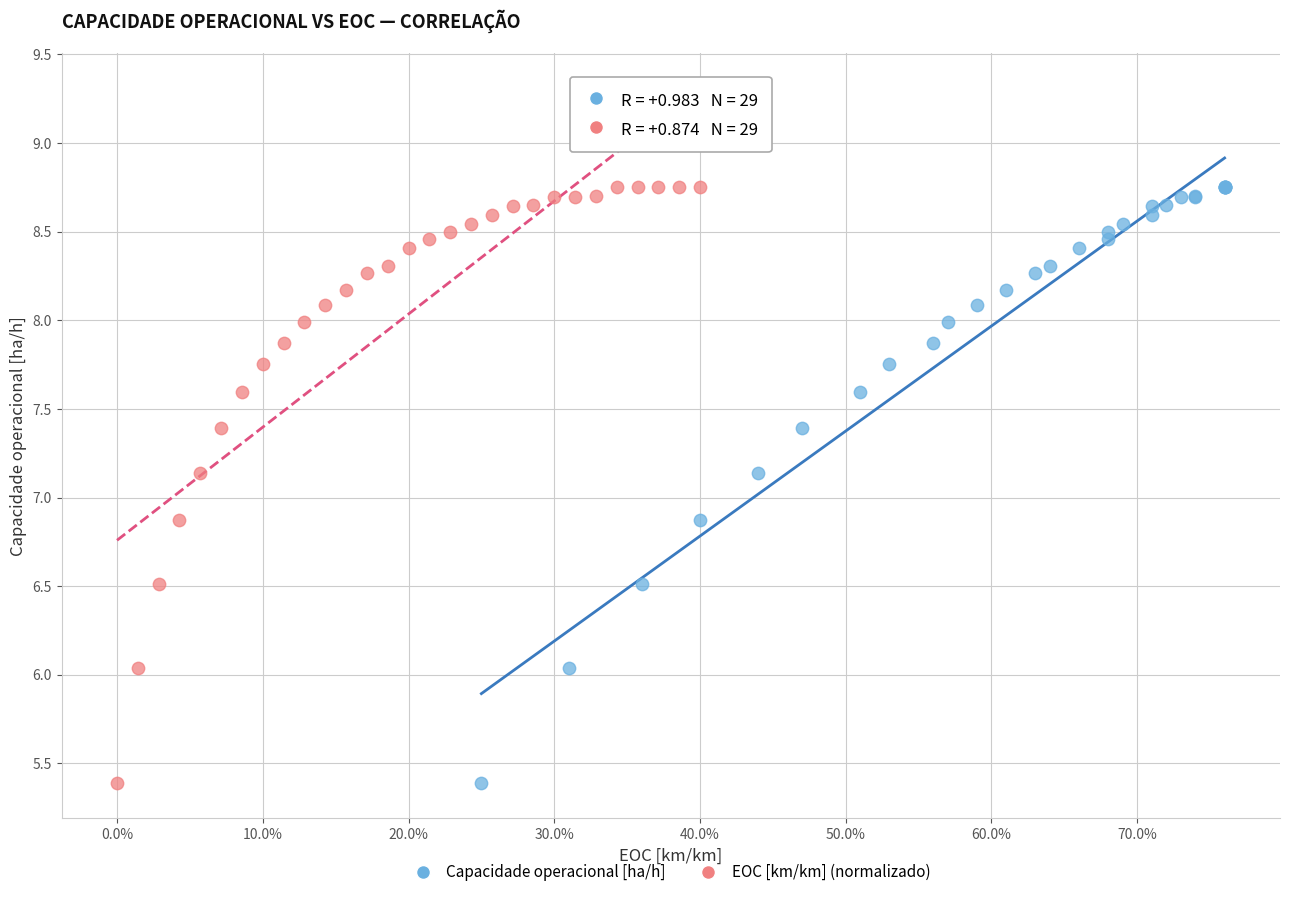

What are all the series names shown in the legend?

Capacidade operacional [ha/h], EOC [km/km] (normalizado)